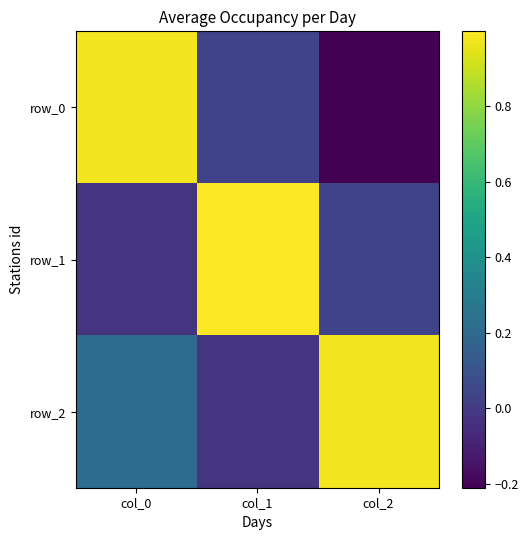

How many categories are shown in the chart?

3